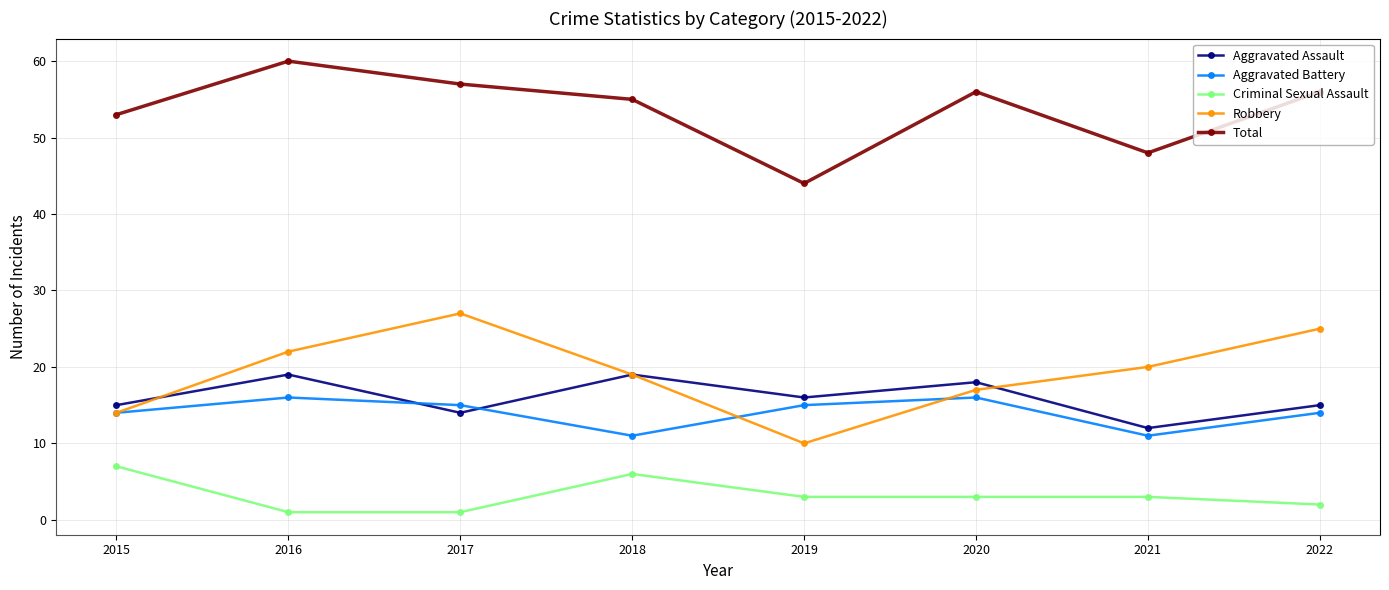

What is the average value of the Total series?

54